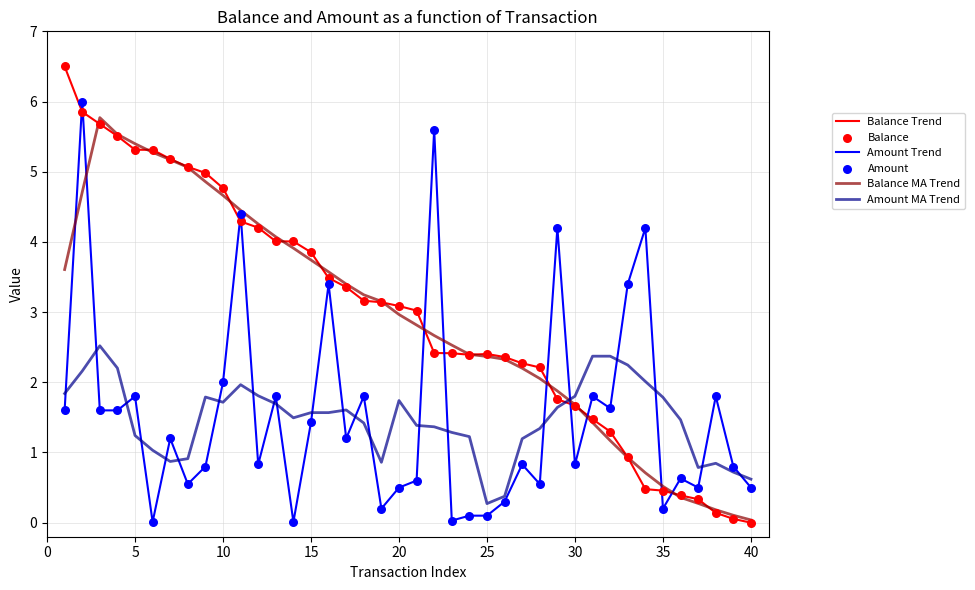

Which series has the largest range (max minus min)?

Balance Trend